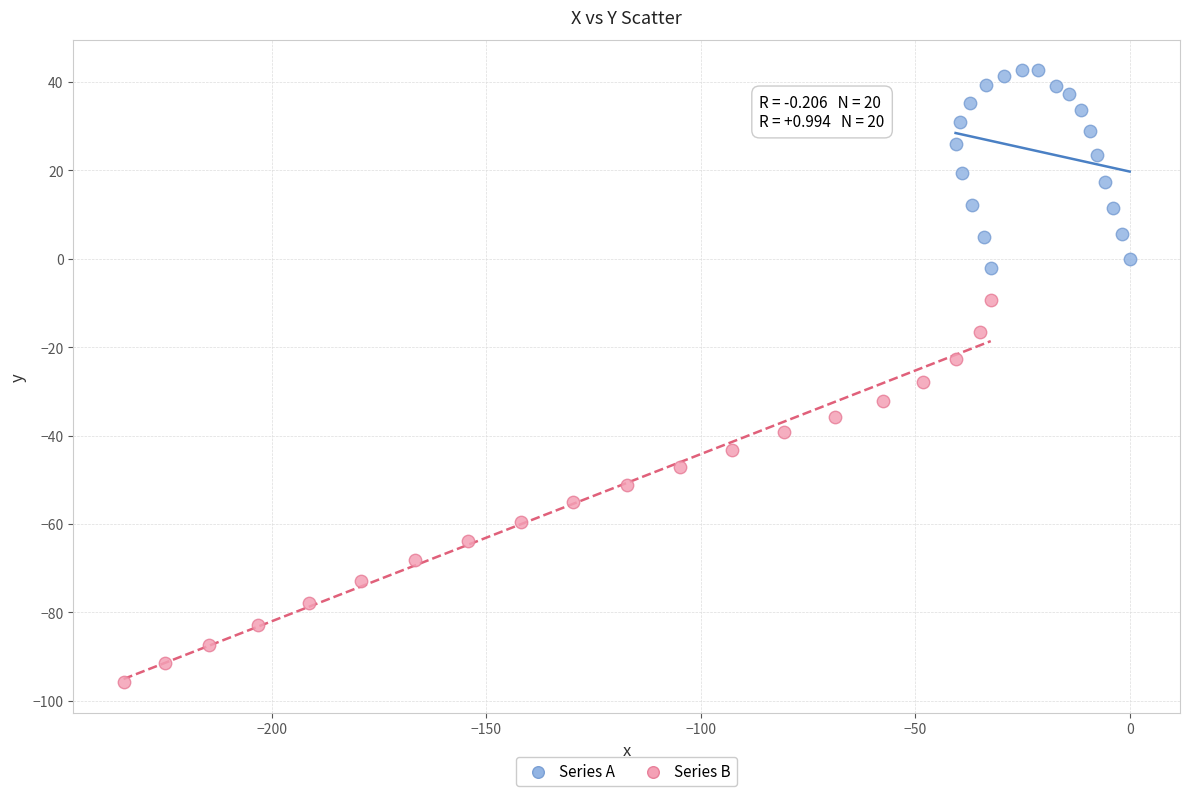

What are all the series names shown in the legend?

Series A, Series B